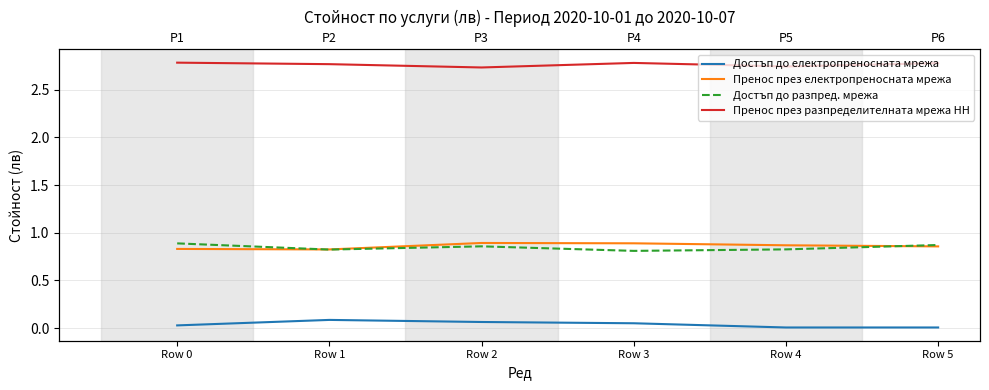

Reading left to right, what are all the values shown in this chart?

Достъп до електропреносната мрежа: Row 0=0.0	Row 1=0.1	Row 2=0.1	Row 3=0.0	Row 4=0.0	Row 5=0.0
Пренос през електропреносната мрежа: Row 0=0.8	Row 1=0.8	Row 2=0.9	Row 3=0.9	Row 4=0.9	Row 5=0.9
Достъп до разпред. мрежа: Row 0=0.9	Row 1=0.8	Row 2=0.9	Row 3=0.8	Row 4=0.8	Row 5=0.9
Пренос през разпределителната мрежа НН: Row 0=2.8	Row 1=2.8	Row 2=2.7	Row 3=2.8	Row 4=2.7	Row 5=2.8